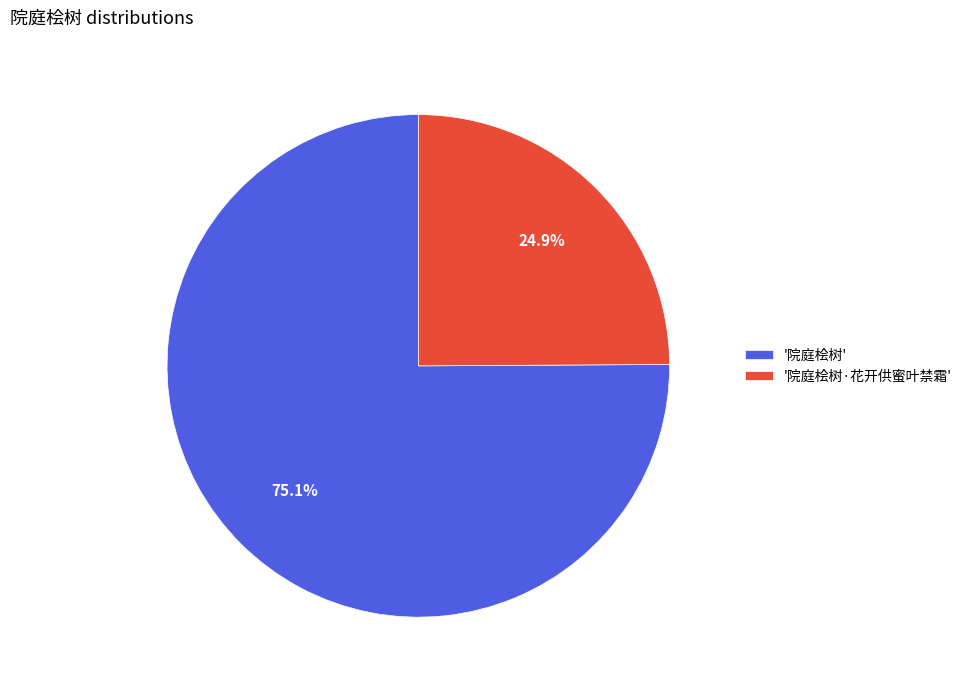

Rank the categories by value from lowest to highest.

'院庭桧树·花开供蜜叶禁霜', '院庭桧树'